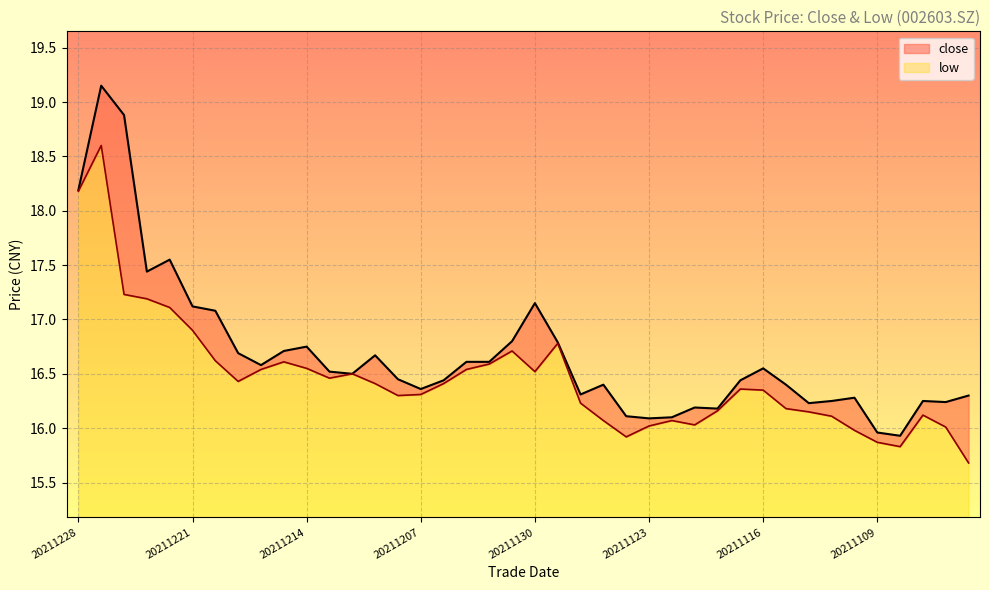

Which category has the highest value in the close series?

20211227